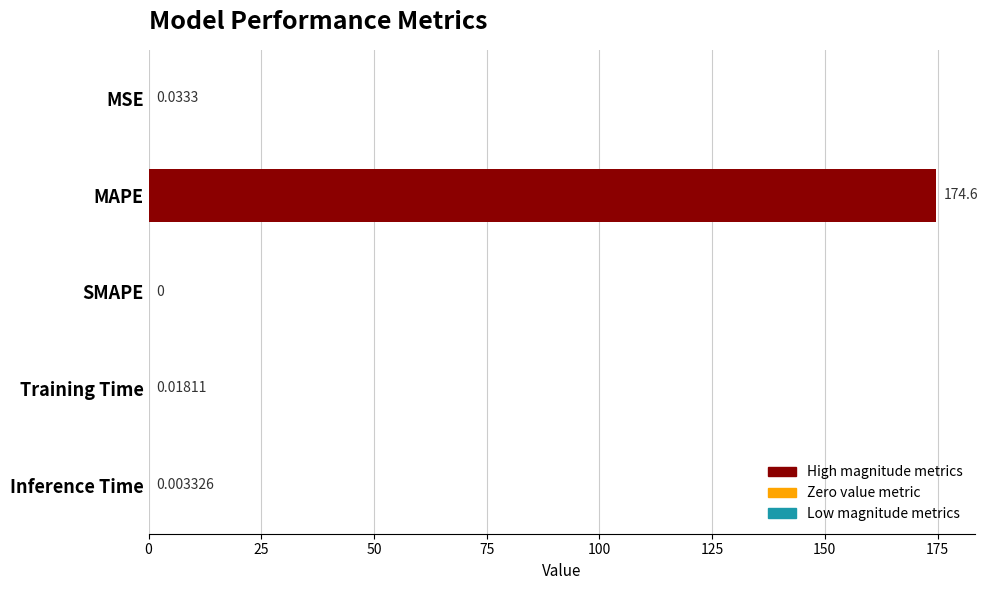

The value at SMAPE is -102.8. True or false?

False